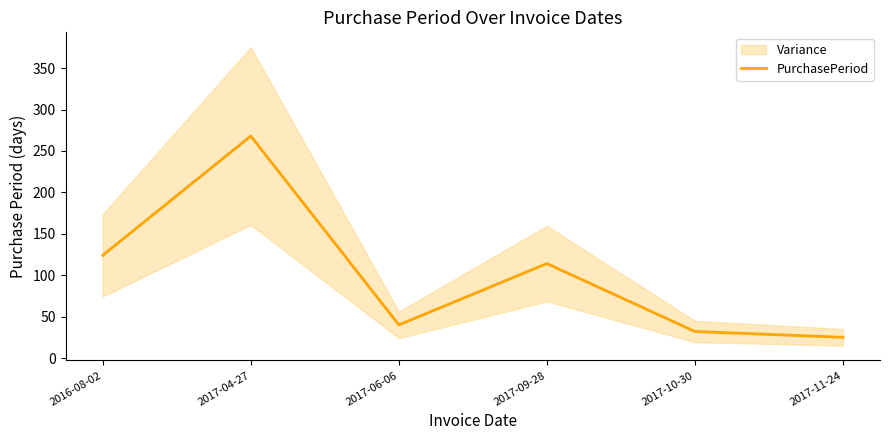

Is it true that the value at 2017-06-06 is 40?

True